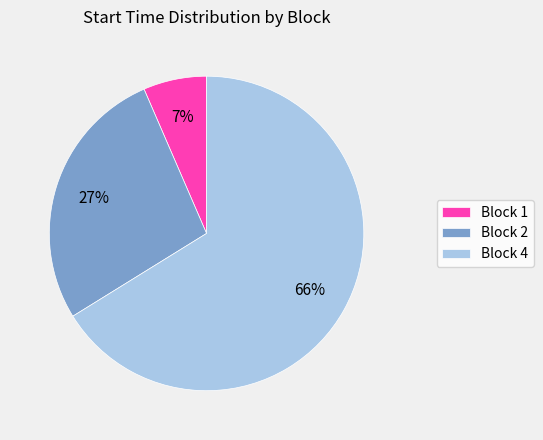

Is the sum of Block 4 and Block 1 greater than half?

Yes